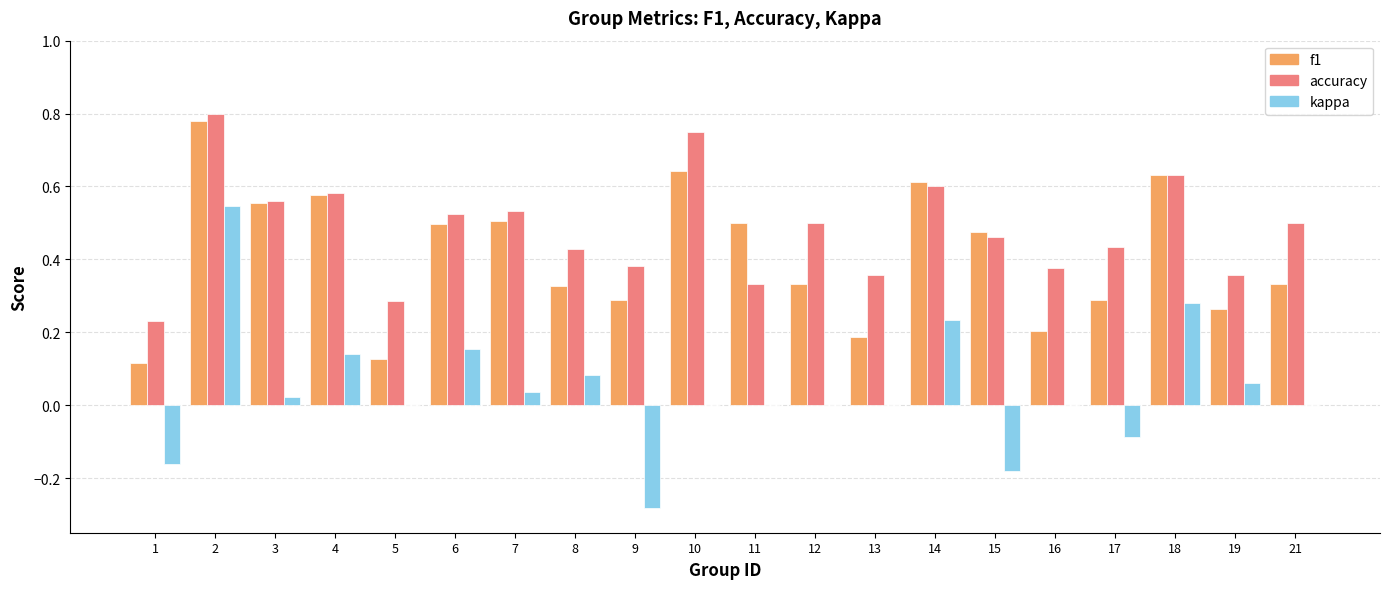

Between 5 and 17, which series saw the biggest shift?

f1